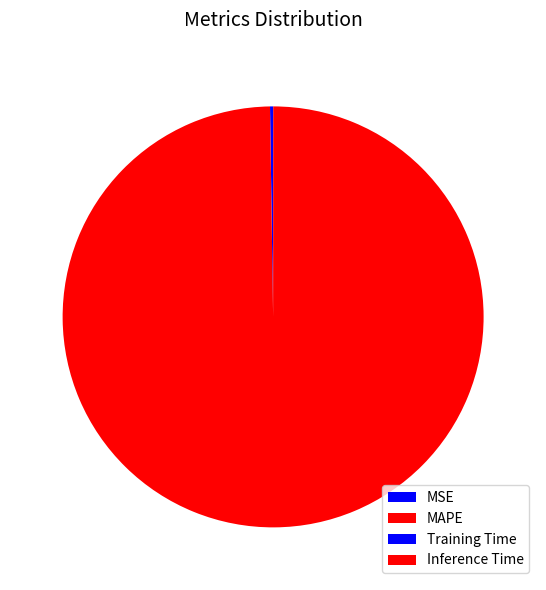

What is the majority slice?

MAPE